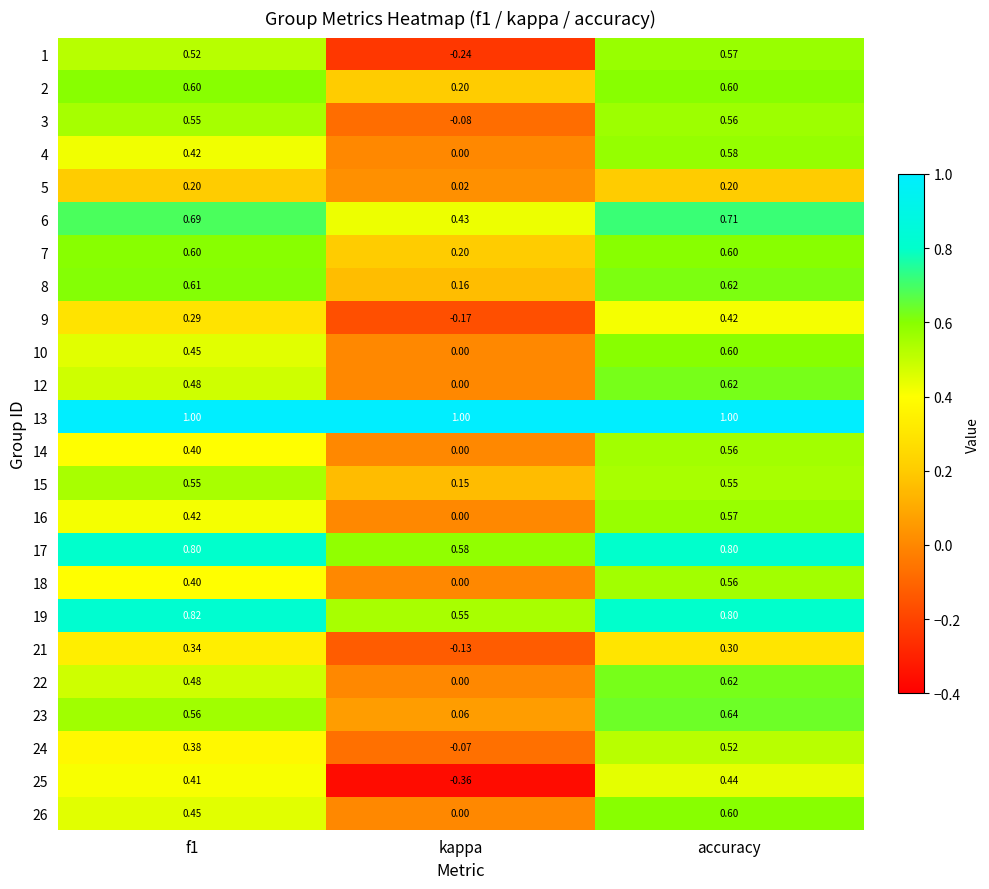

Is the value of 5 at accuracy greater than the value of 3 at accuracy?

No